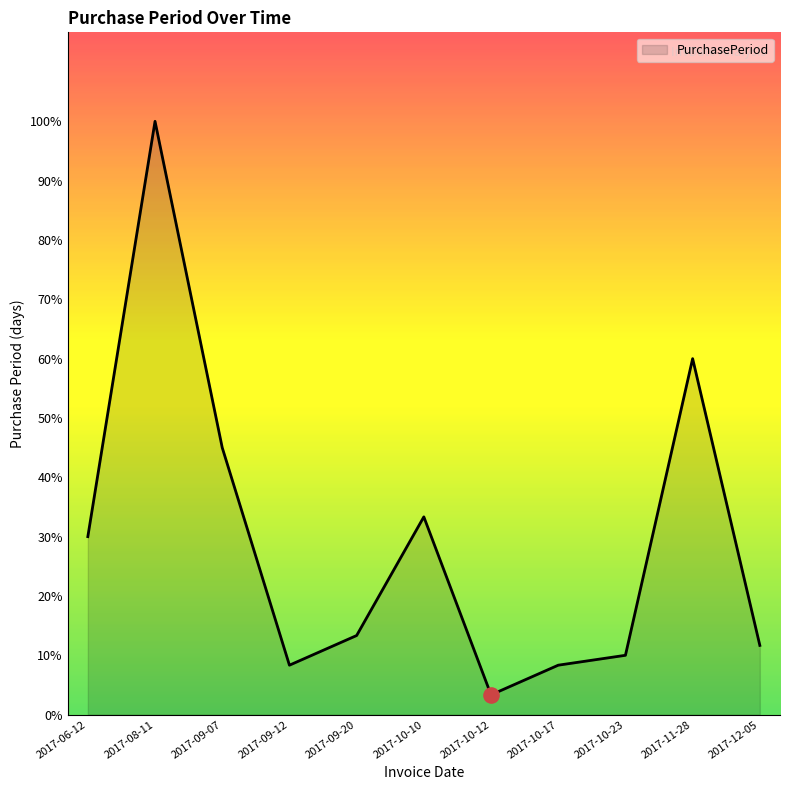

Which has a higher value, 2017-10-23 or 2017-12-05?

2017-12-05